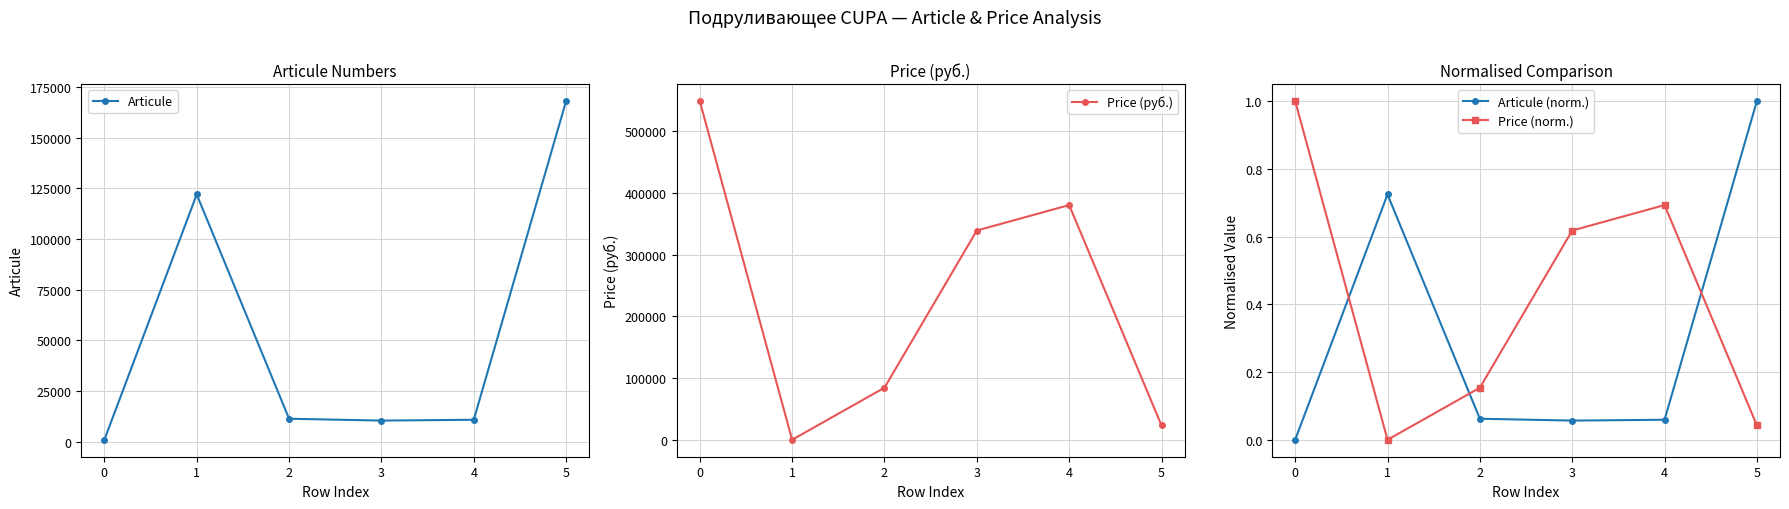

What is the sum of the Price (руб.) values at 1 and 2?

84294